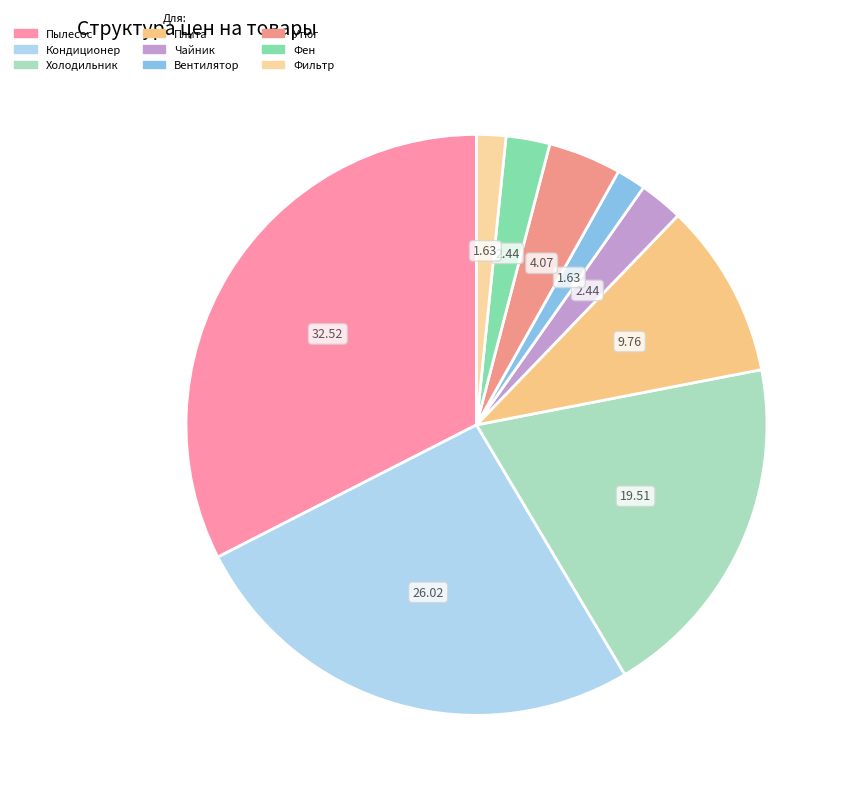

To the nearest percent, what is the difference between the largest and smallest slice percentages?

31%